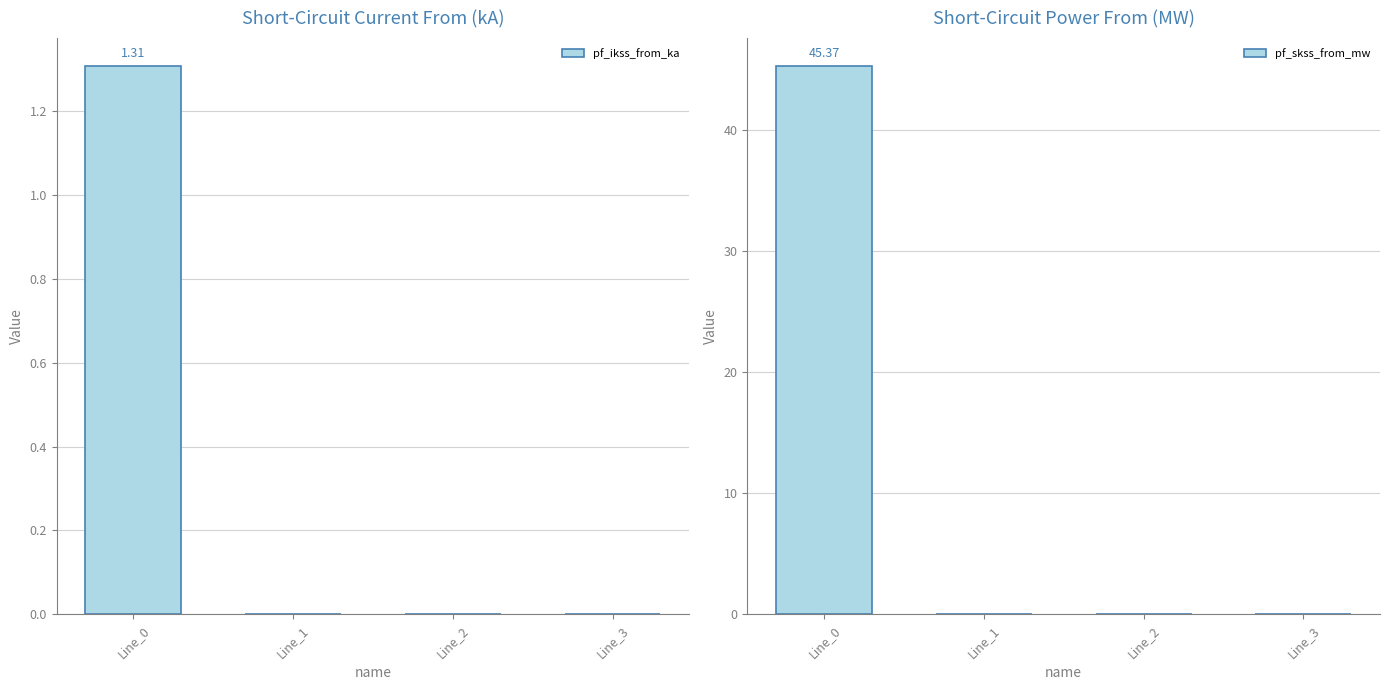

Rank the categories by pf_ikss_from_ka value from highest to lowest.

Line_0, Line_1, Line_2, Line_3